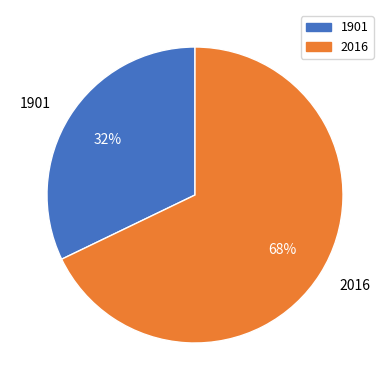

Do 2016 and 1901 together represent more than half of the pie?

Yes